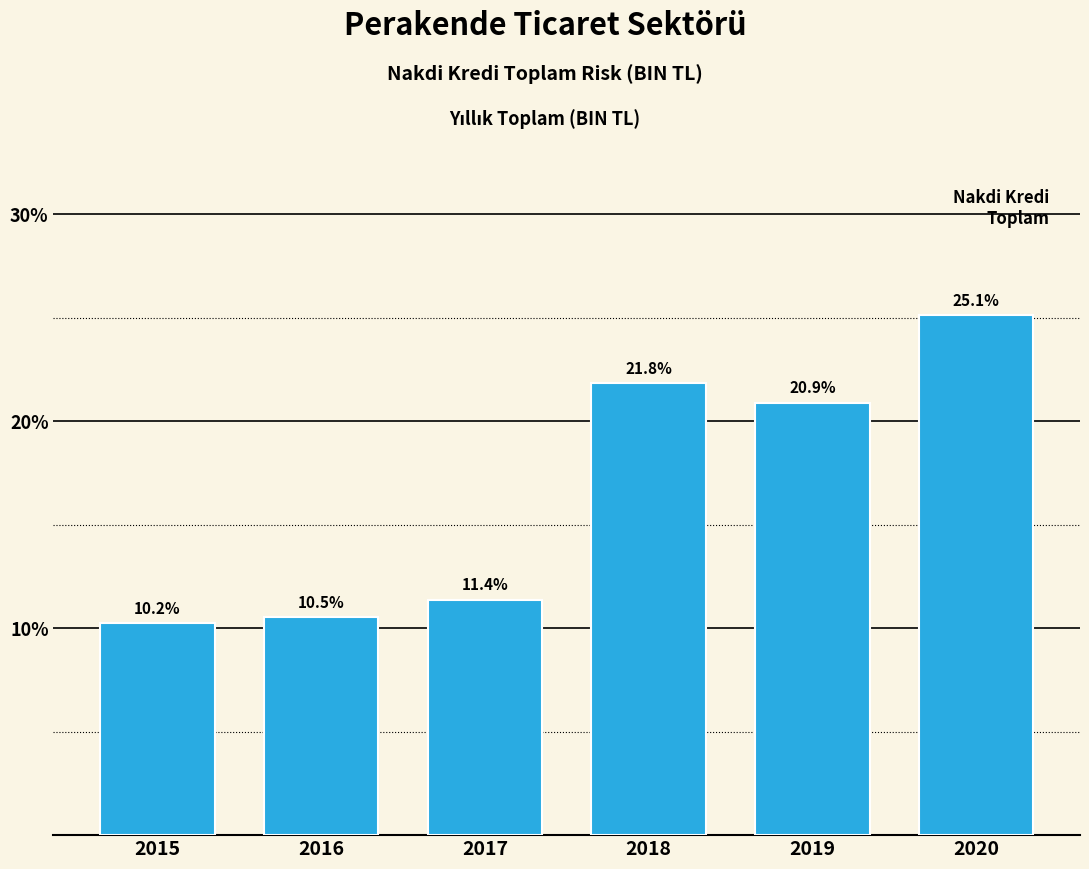

Reading right to left, extract all data points from this chart.

2020=25.1	2019=20.9	2018=21.8	2017=11.4	2016=10.5	2015=10.2